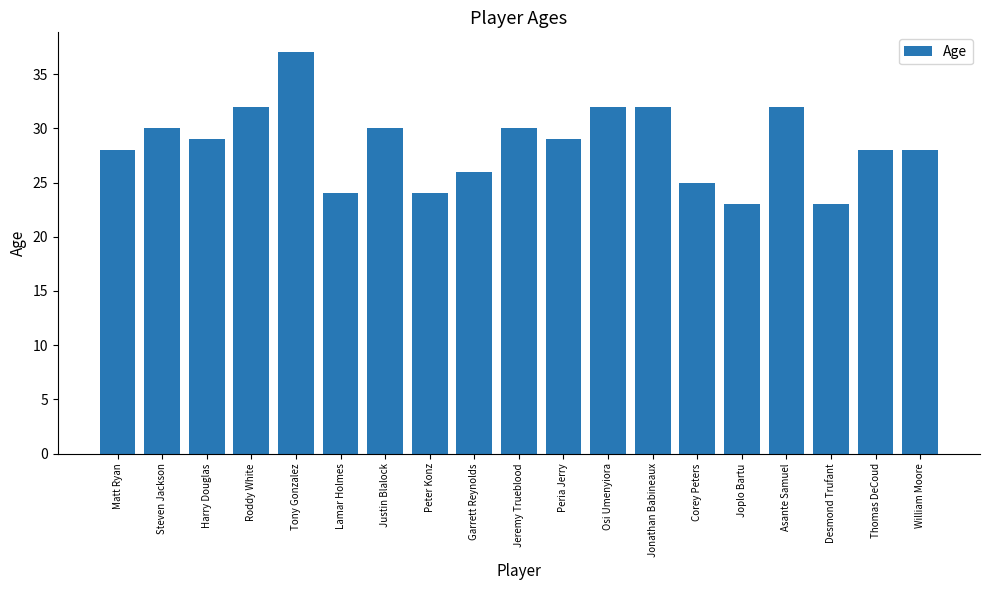

What is the difference between the second highest and minimum values?

9